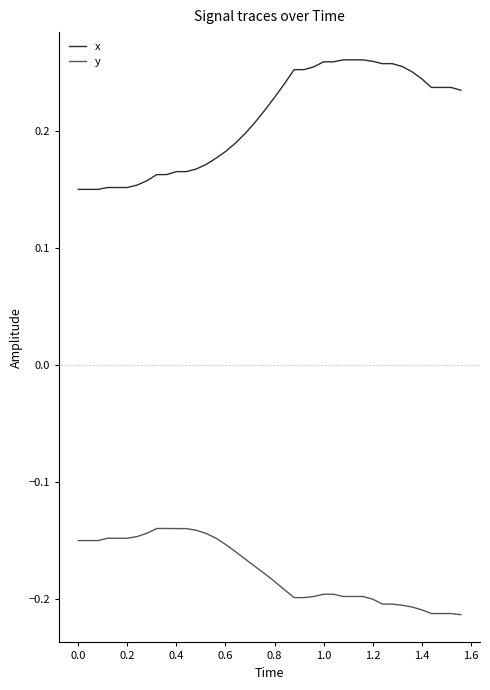

True or false: y and x intersect in this chart.

False